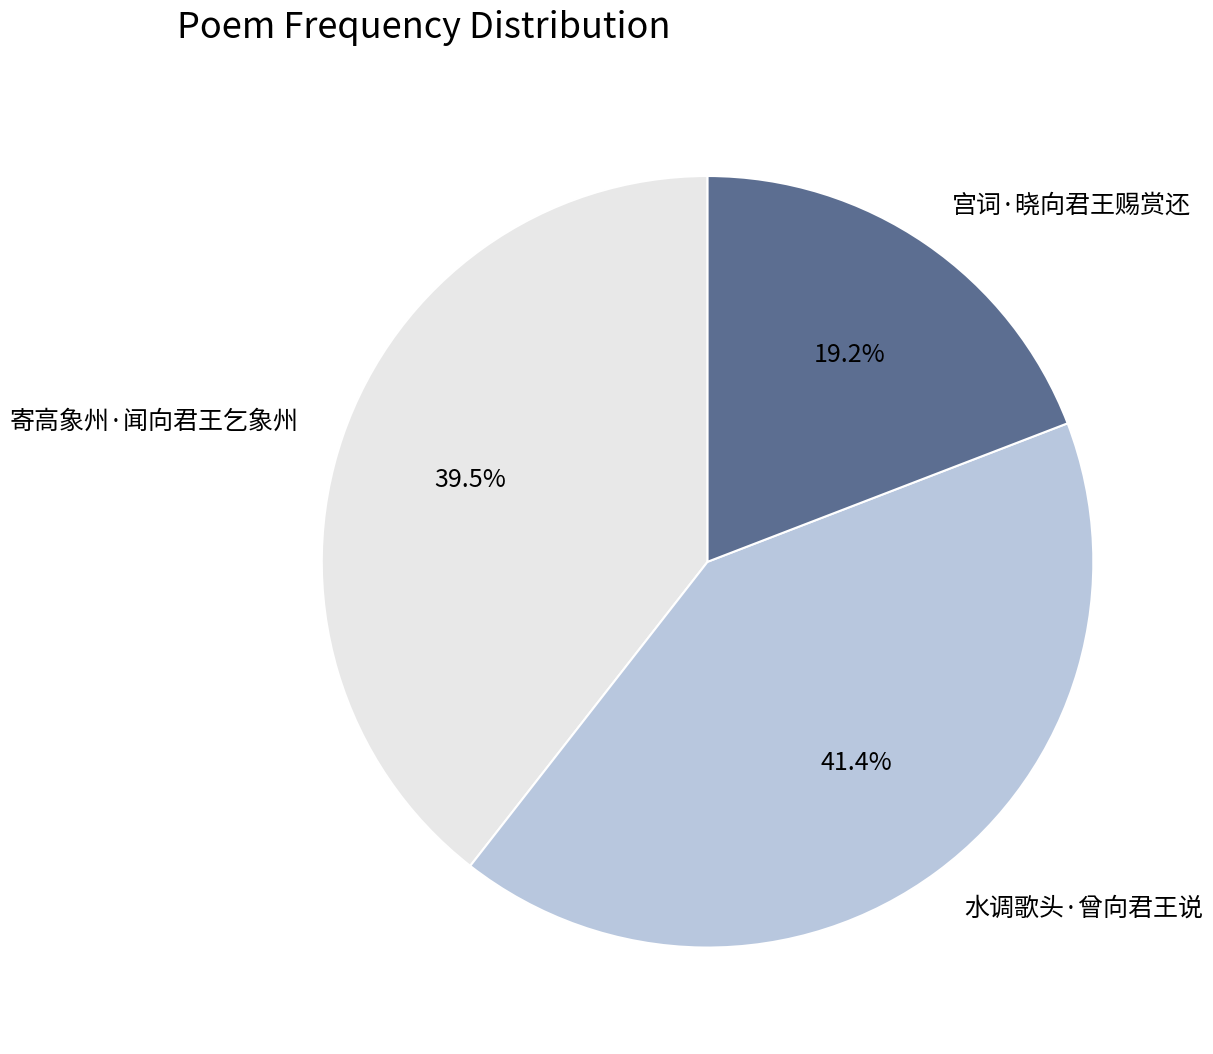

Is it true that 寄高象州·闻向君王乞象州 is 29% of the pie?

False